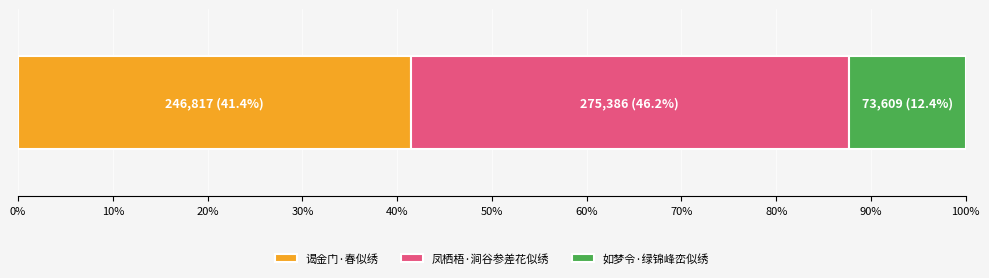

What are all the series names shown in the legend?

谒金门·春似绣, 凤栖梧·涧谷参差花似绣, 如梦令·绿锦峰峦似绣